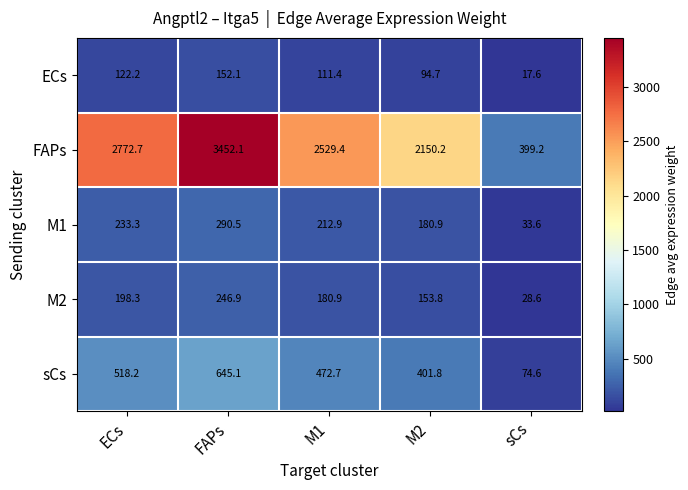

At which label is ECs closest to 84?

M2